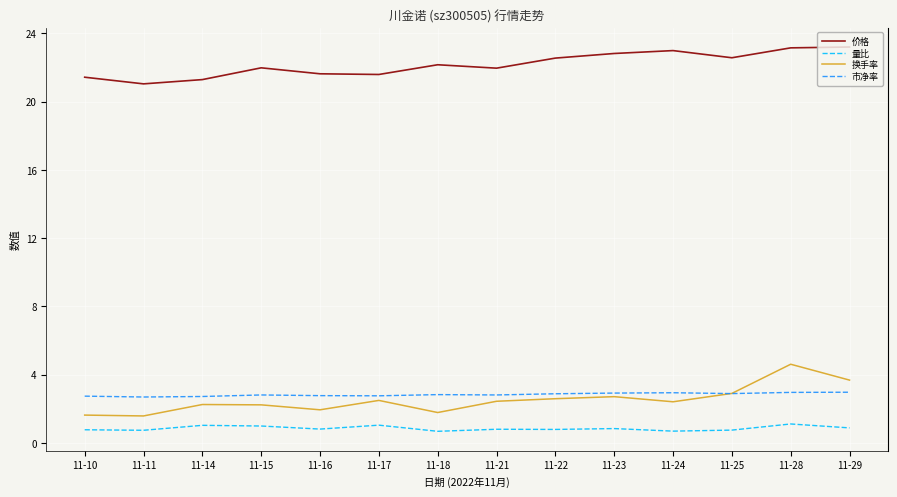

Which series has the largest total across all categories?

价格